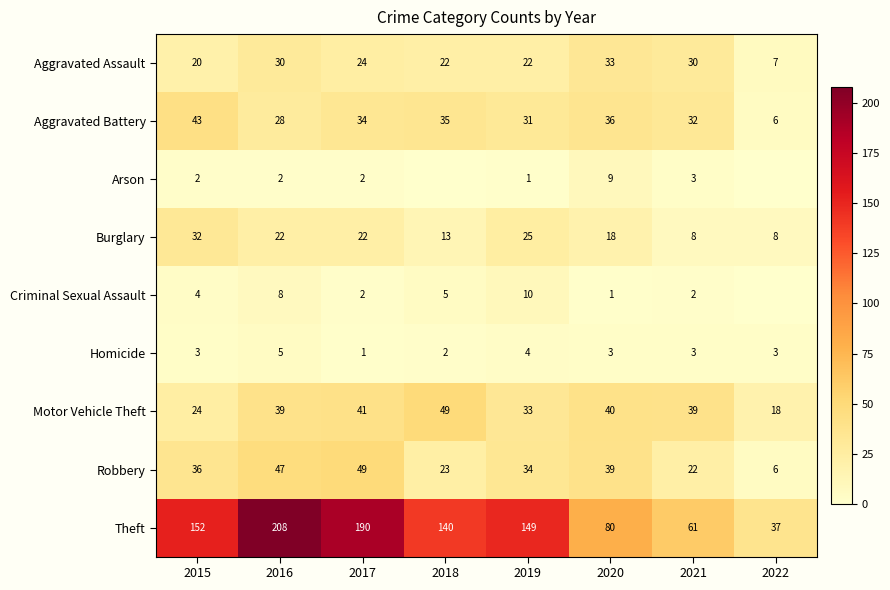

The value of Robbery at 2015 is 24. True or false?

False